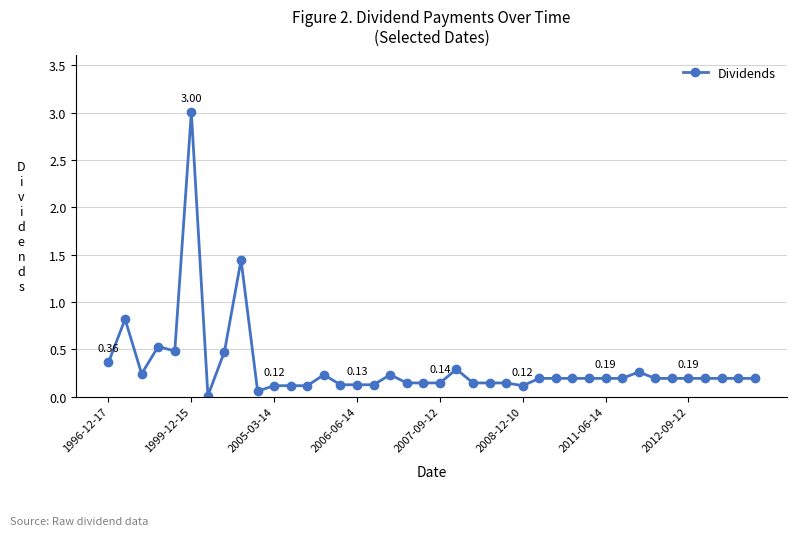

What is the sum of all values?

12.6